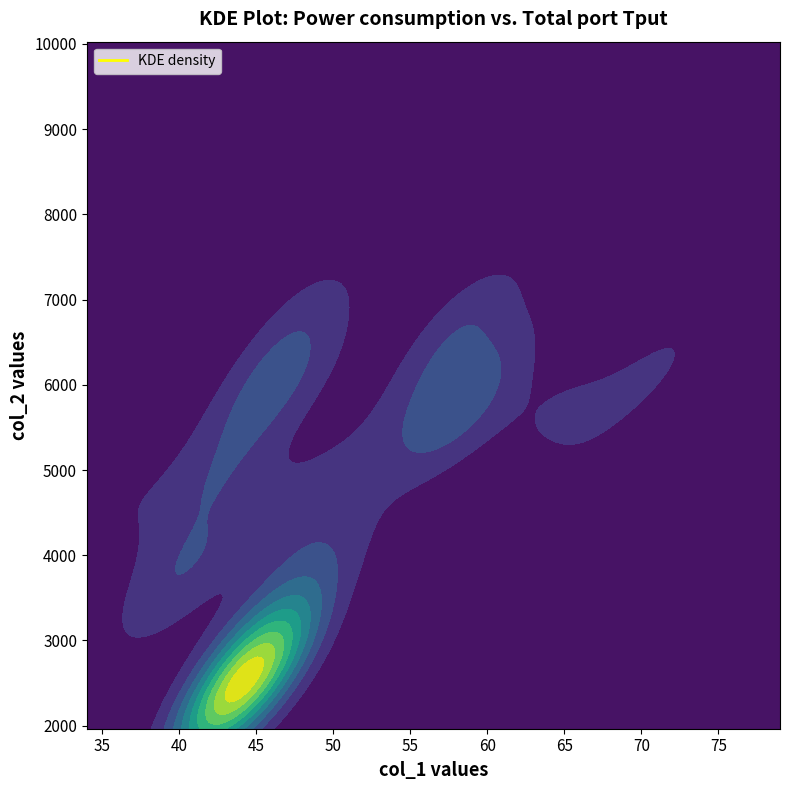

Which series changed the most between 3 and 35?

col_2